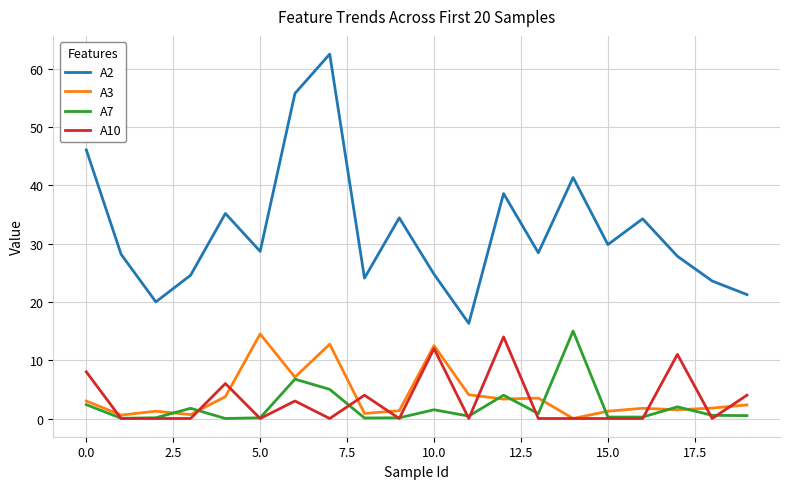

Which series has the largest total across all categories?

A2